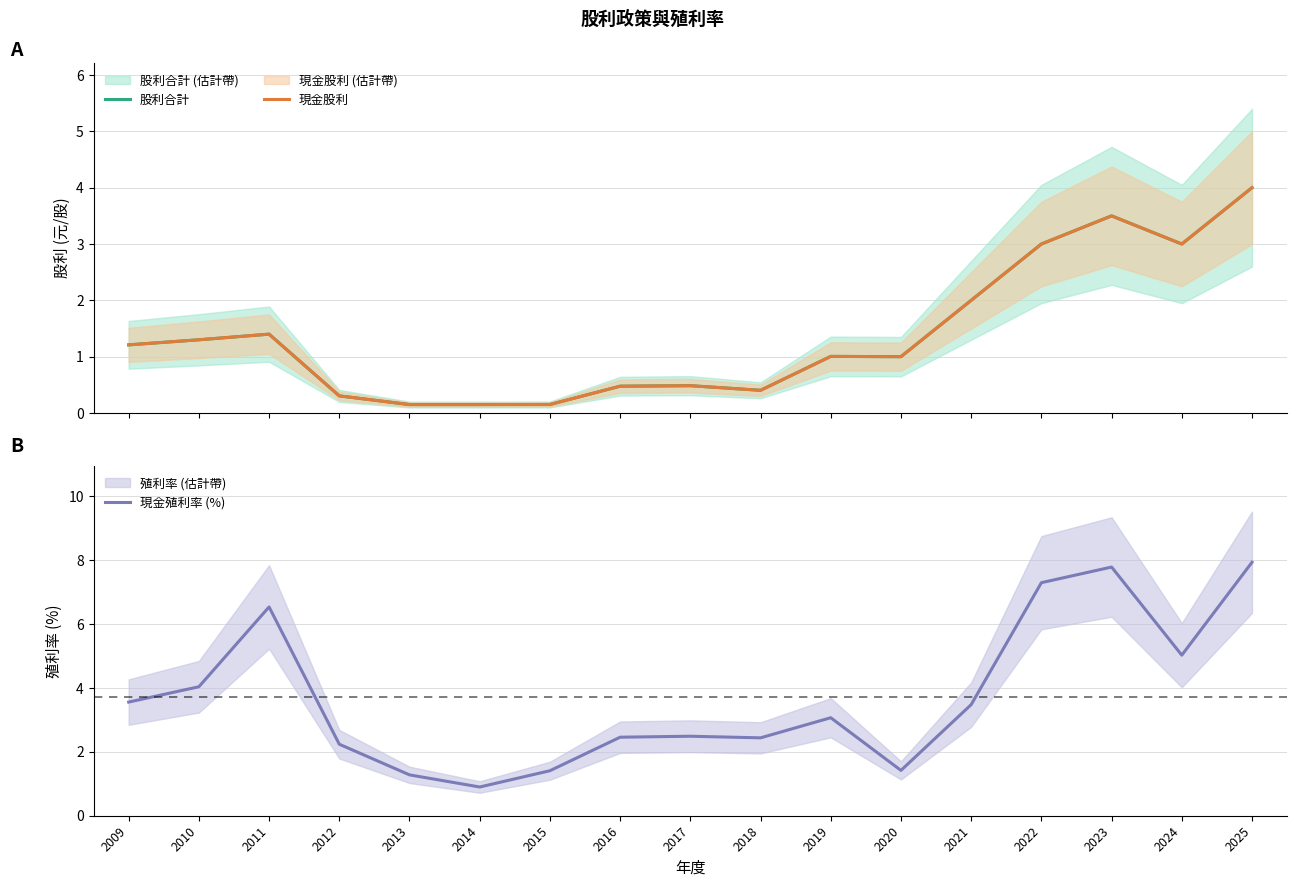

Count the number of data series in this chart.

3